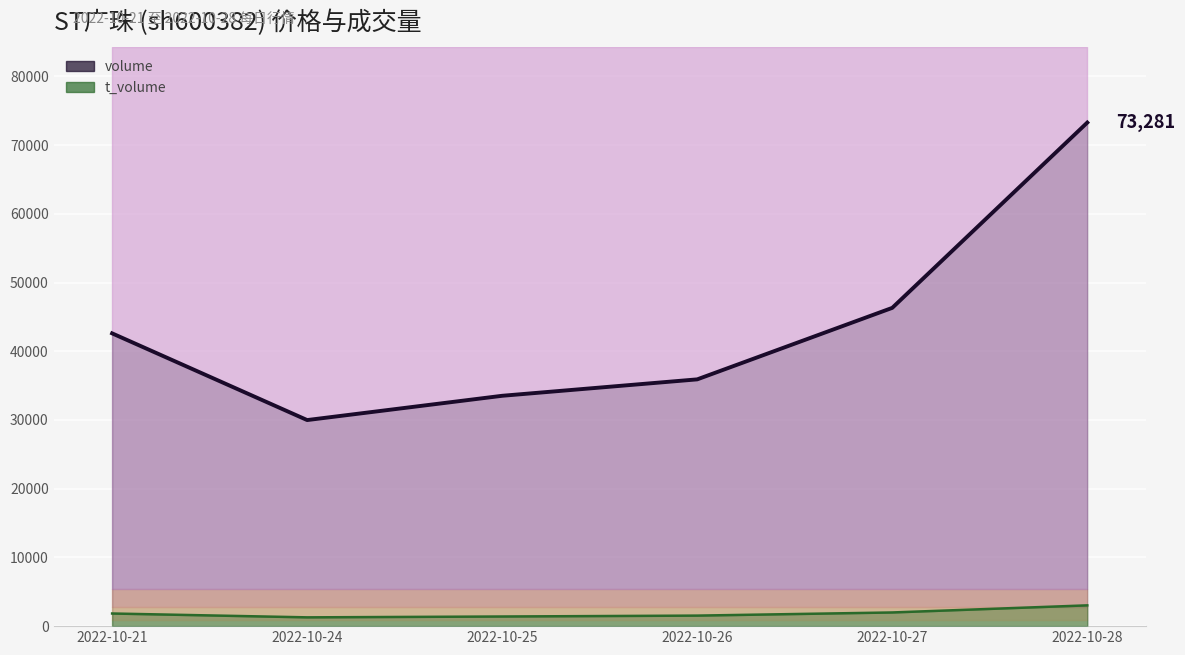

What is the sum of all t_volume values?

11069